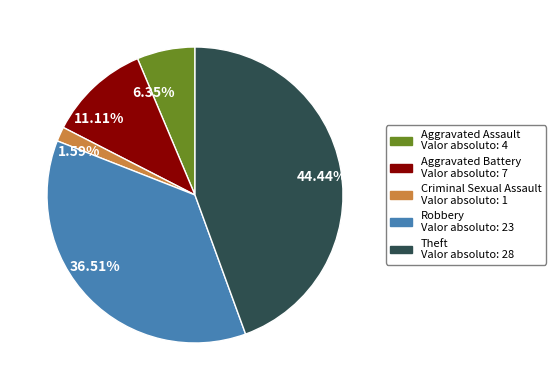

To the nearest percent, what is the difference between the Robbery and Aggravated Assault slice percentages?

30%